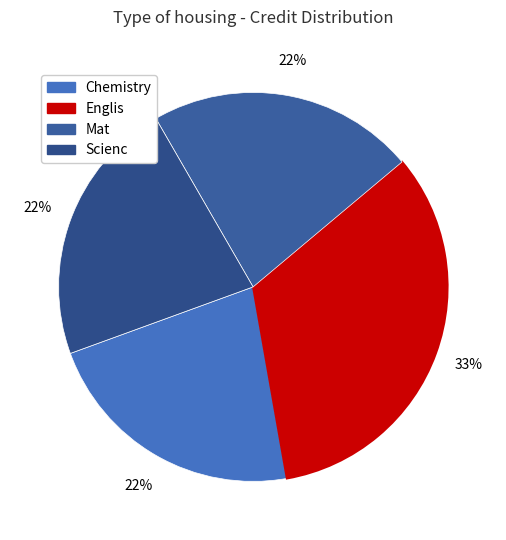

What is the smallest slice in the pie chart?

Chemistry